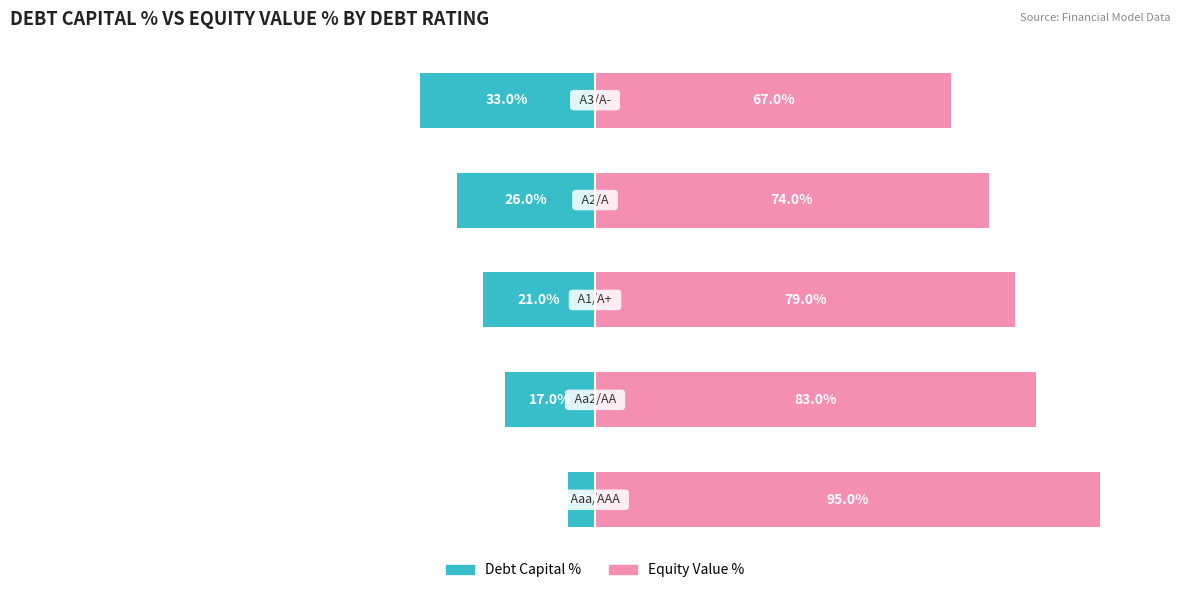

List the series in order of their overall mean, lowest first.

Debt Capital %, Equity Value %